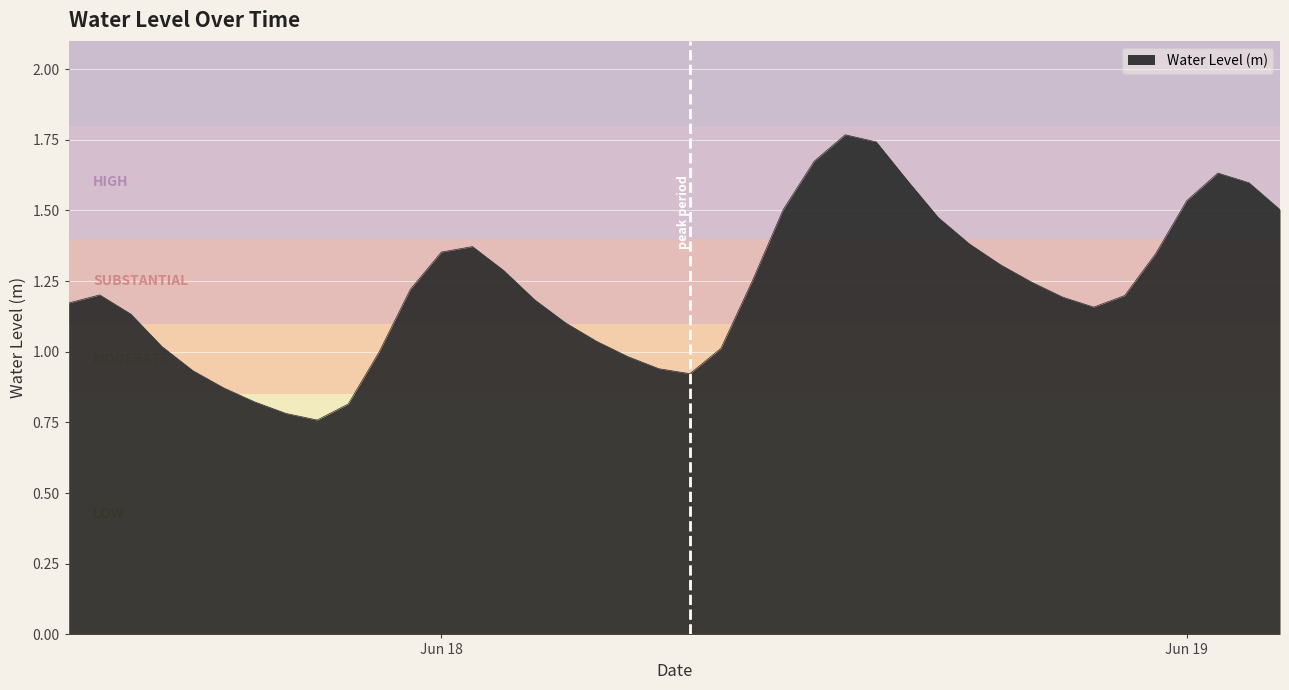

How many lines are shown in the chart?

1